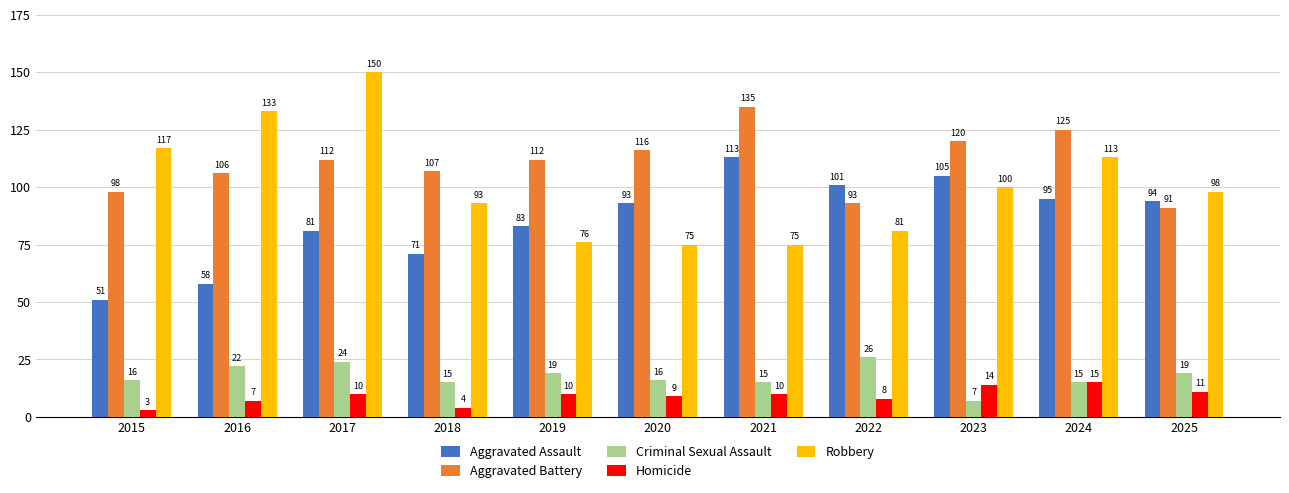

Which series changed the most between 2018 and 2024?

Aggravated Assault